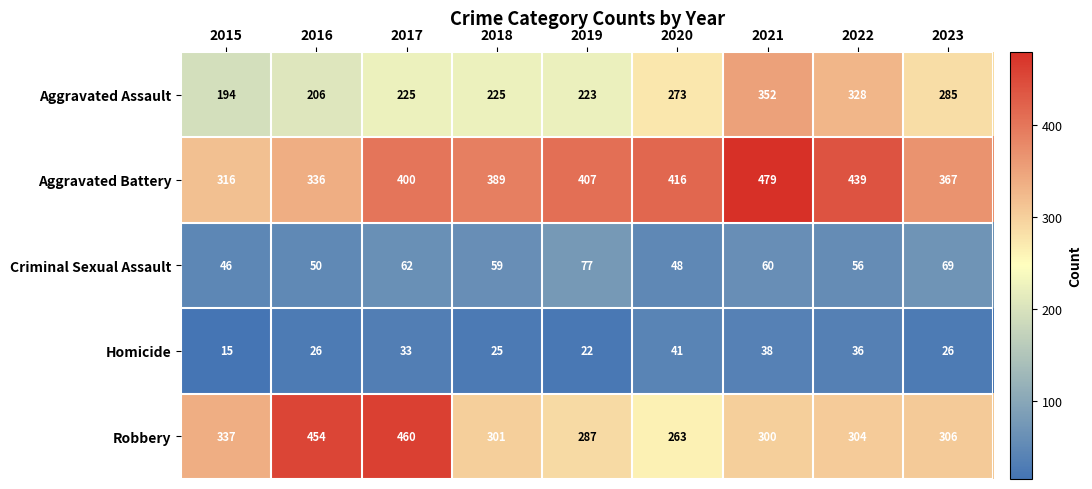

What value does the Homicide series have at 2015, to the nearest 10?

20